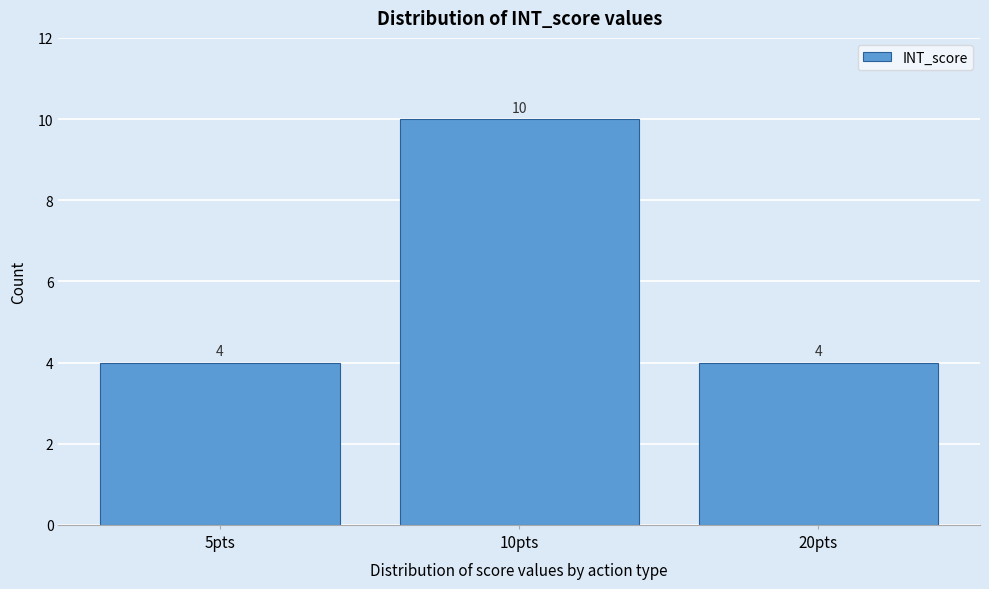

Reading left to right, what are all the values shown in this chart?

4	10	4